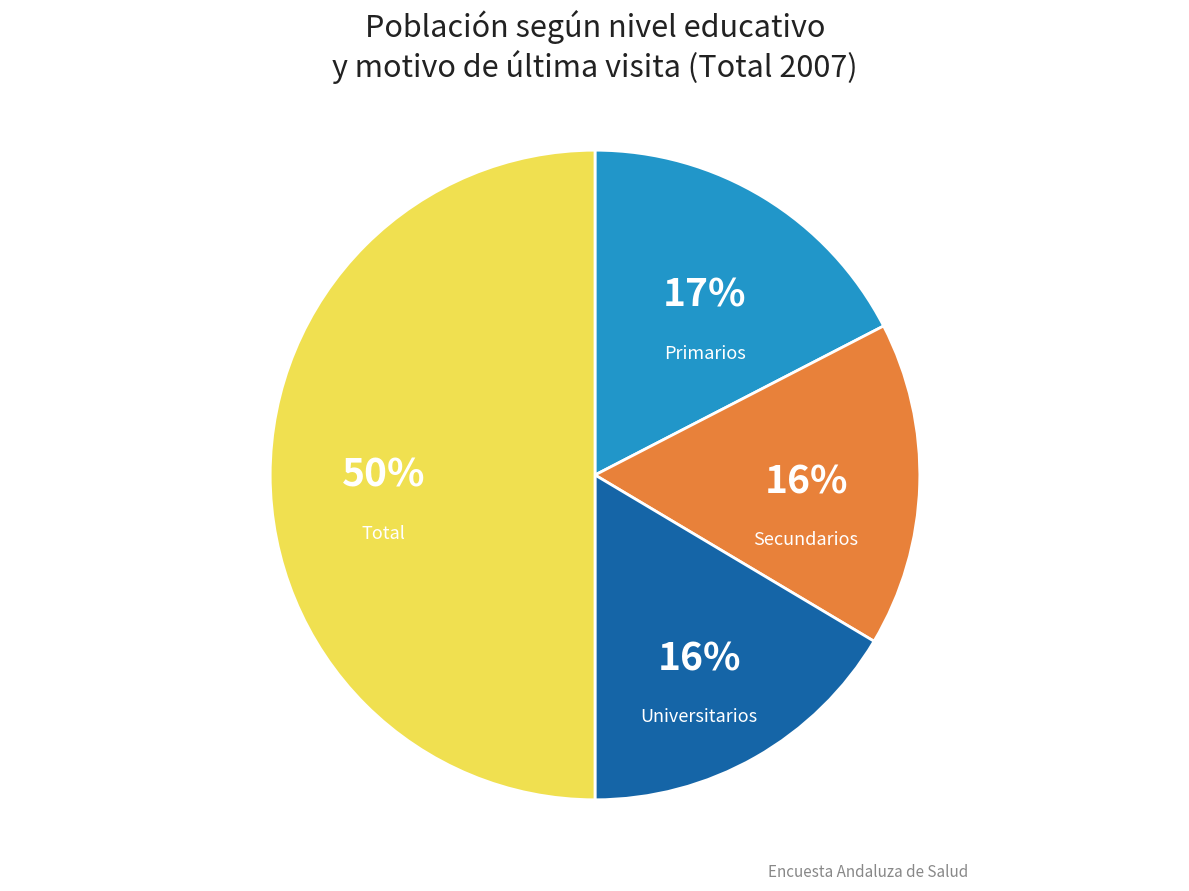

To the nearest percent, what is the difference between the largest and smallest slice percentages?

34%